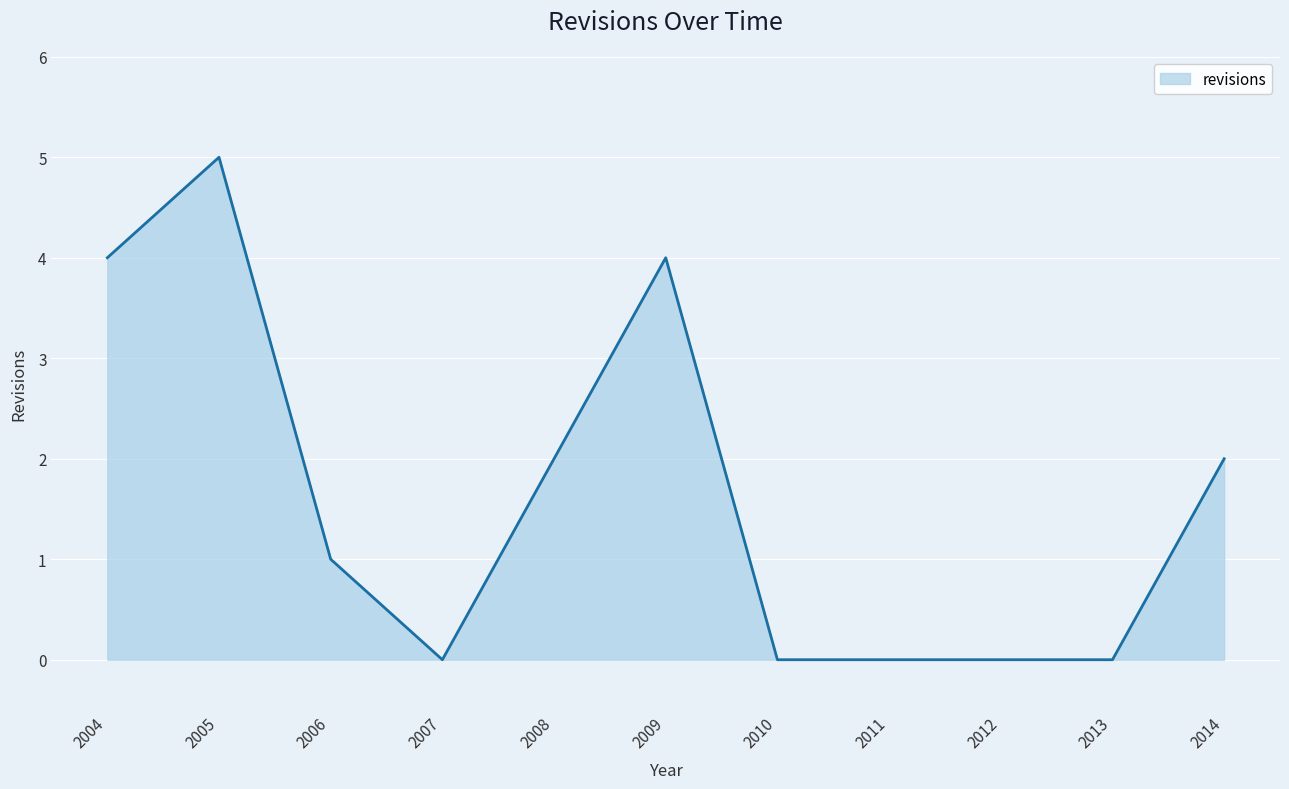

At which category does the data reach its first local valley?

2007